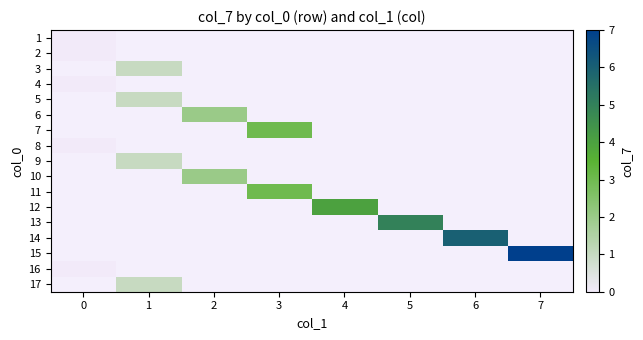

Which has a higher value, 1 or 5?

5